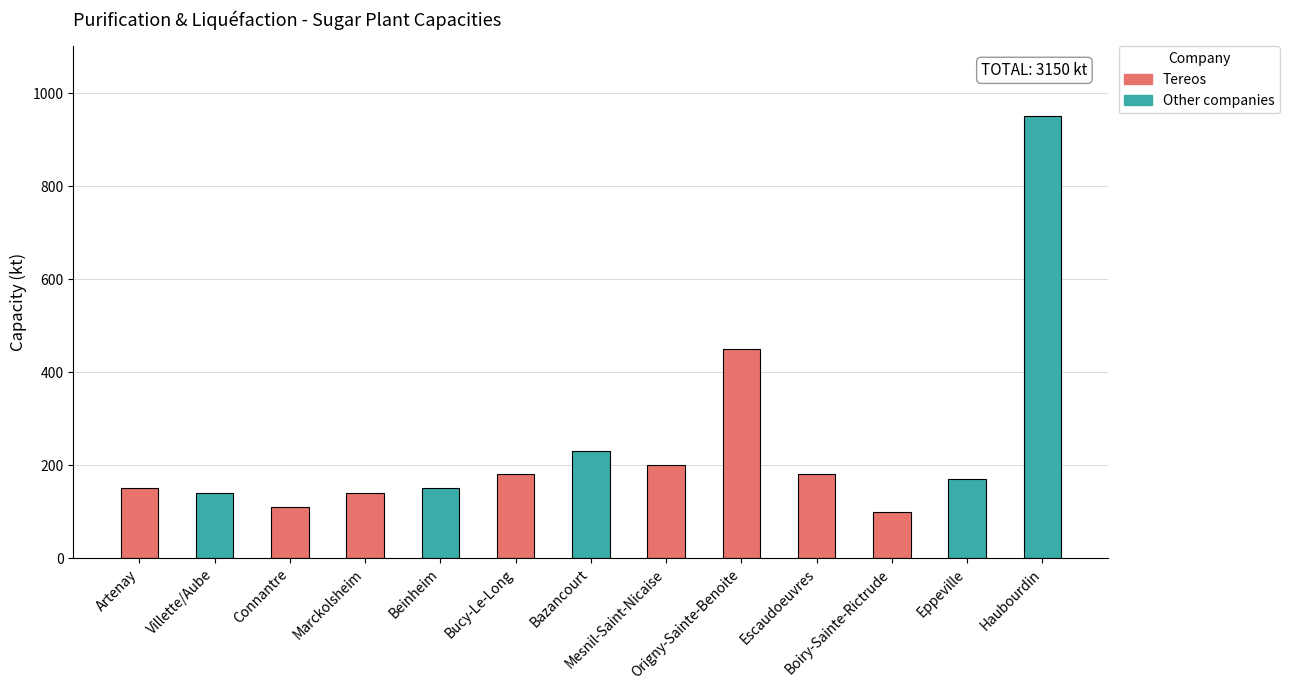

What is the approximate value at Bazancourt?

230